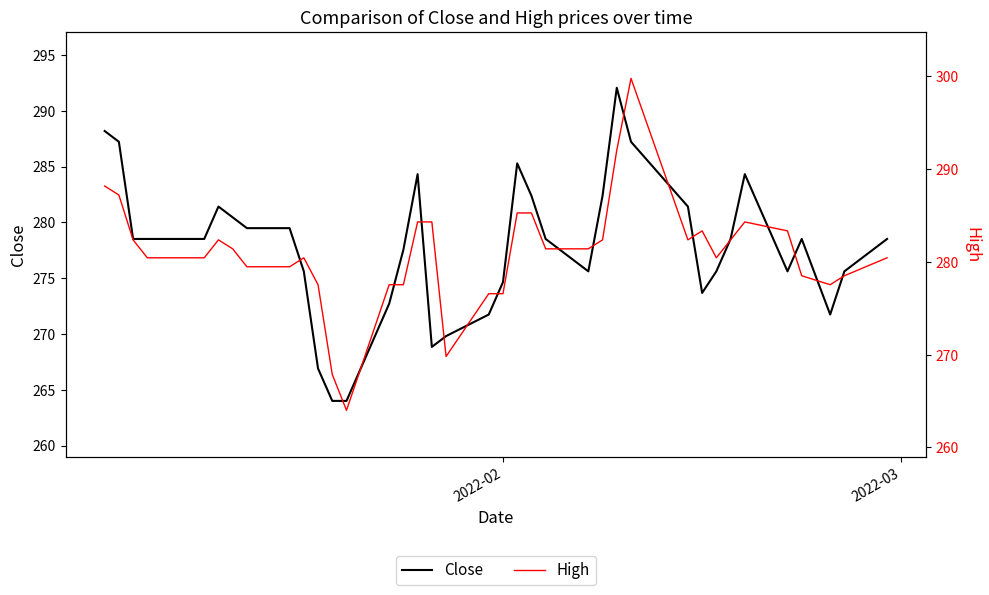

What is the maximum value for Close?

292.0